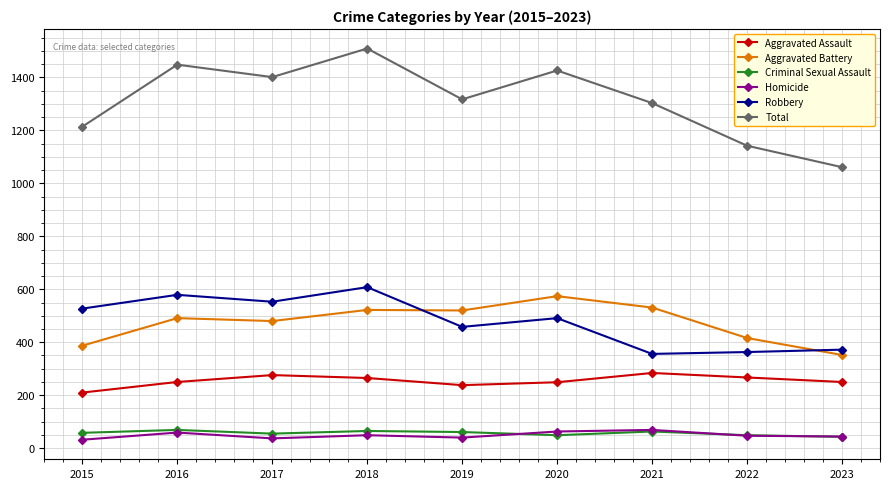

In Total, how many points are lower than both neighbors (excluding endpoints)?

2